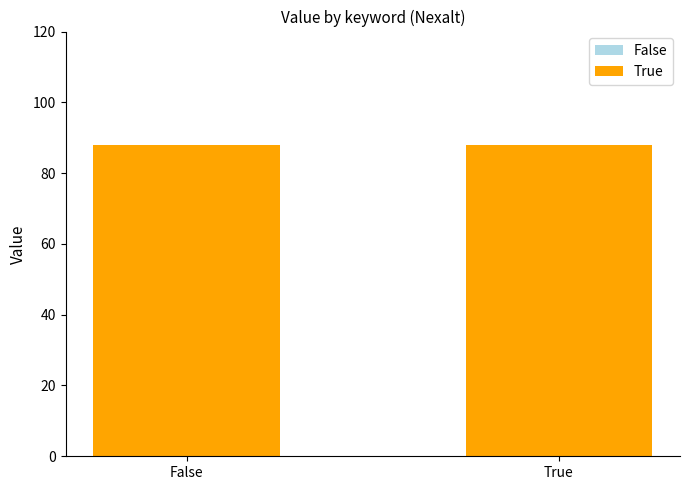

Which has a higher value, False or True?

False